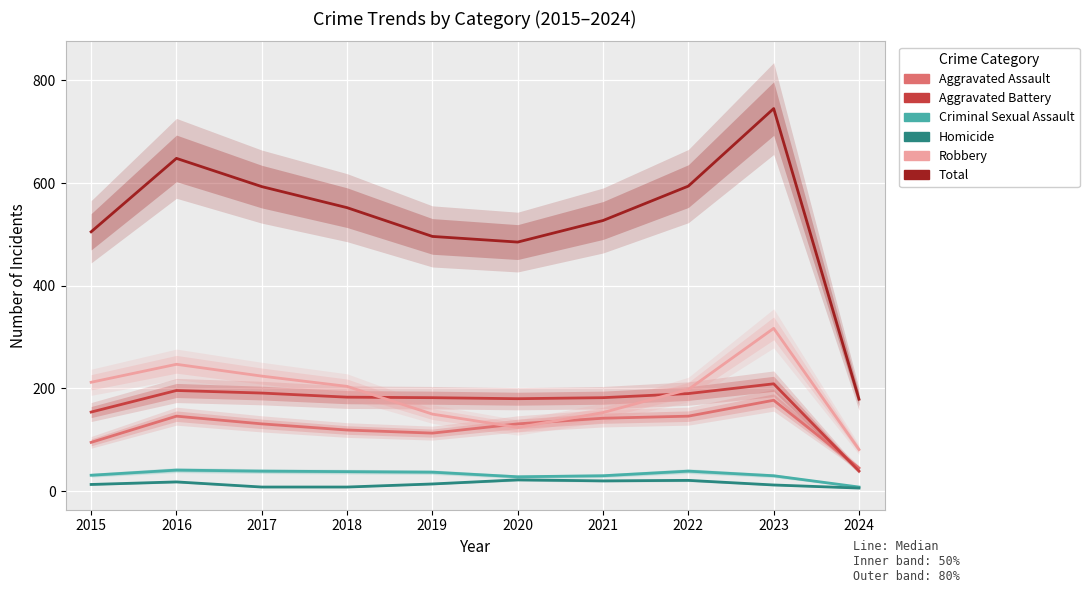

Reading left to right, list all the values displayed in this chart.

Aggravated Assault: 95	146	131	119	113	131	142	146	177	45
Aggravated Battery: 154	196	191	183	182	180	182	190	209	39
Criminal Sexual Assault: 31	41	39	38	37	28	30	39	30	8
Homicide: 13	18	8	8	14	22	20	21	12	6
Robbery: 212	247	224	204	150	124	153	198	317	81
Total: 505	648	593	552	496	485	527	594	745	179